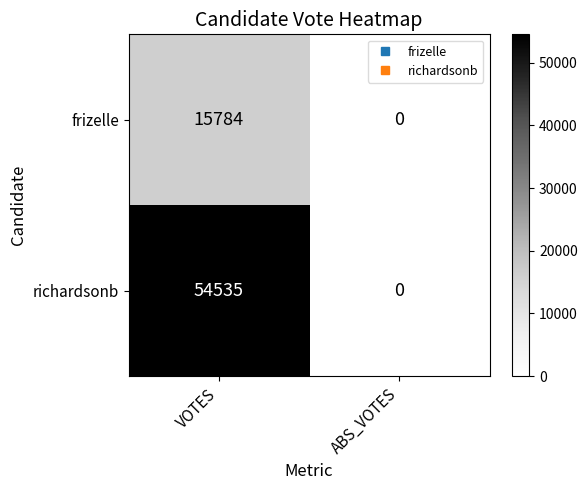

What is the difference between the richardsonb values at ABS_VOTES and VOTES?

54535